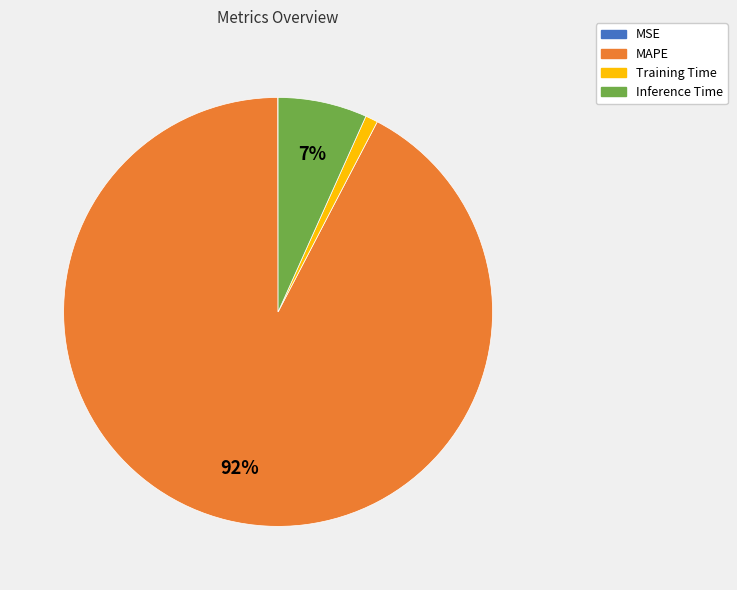

Is the sum of Training Time and Inference Time greater than half?

No